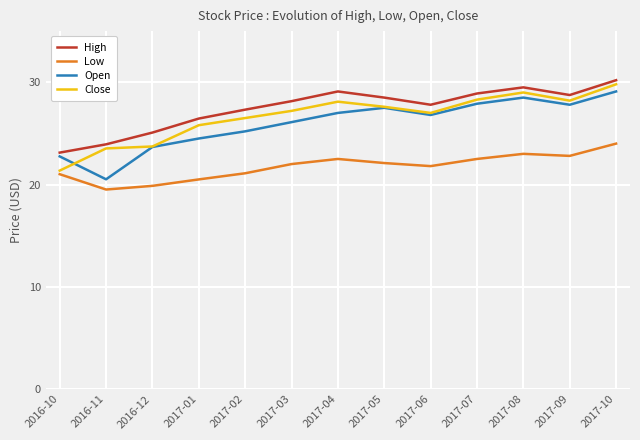

Between 2017-01 and 2017-04, which series saw the biggest shift?

High